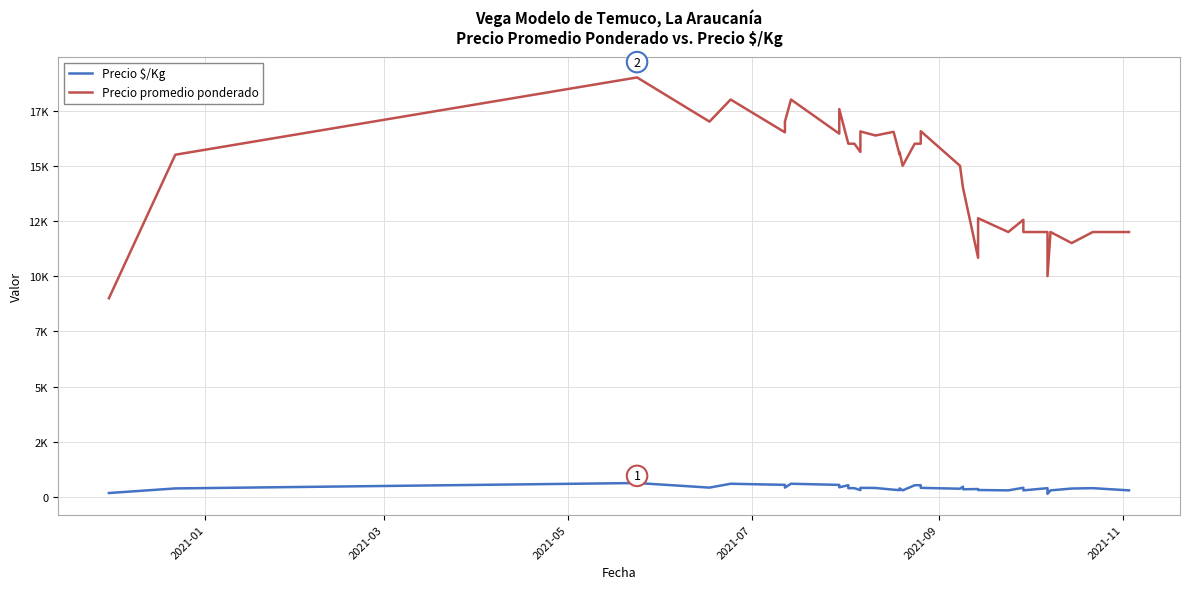

What is the lowest value of the Precio promedio ponderado series?

9000